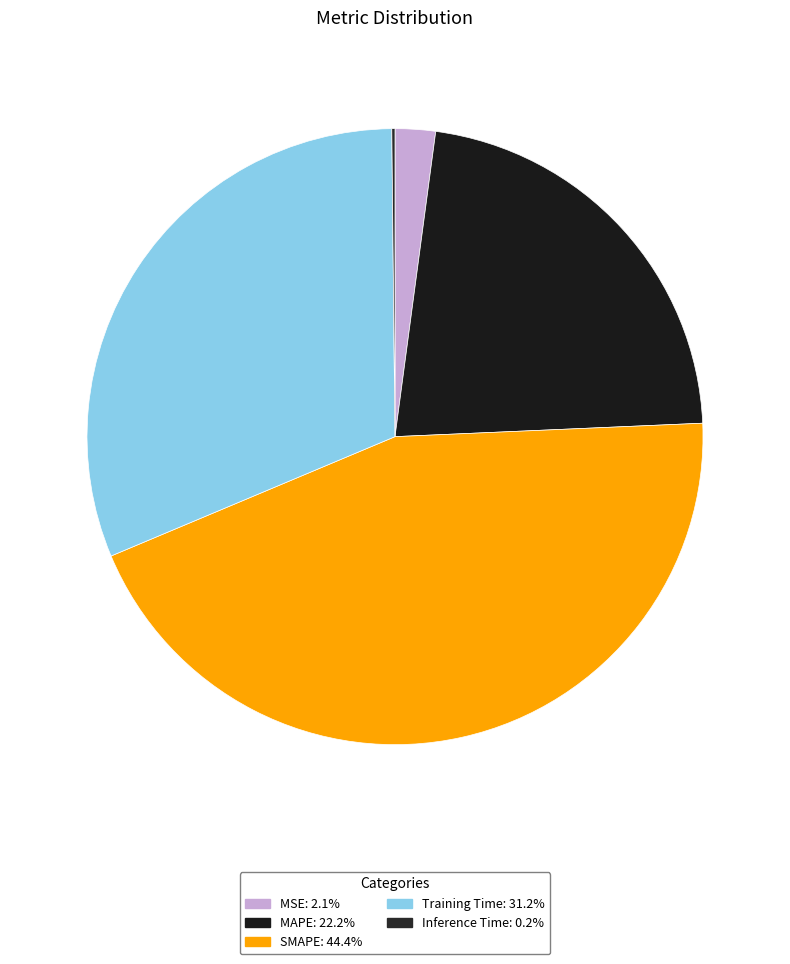

Which category has the biggest portion of the pie?

SMAPE